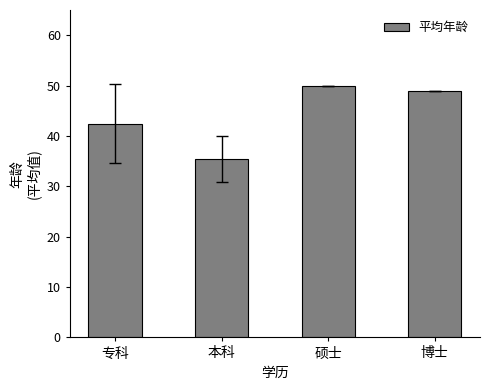

What is the change in value from 本科 to 硕士?

+14.6